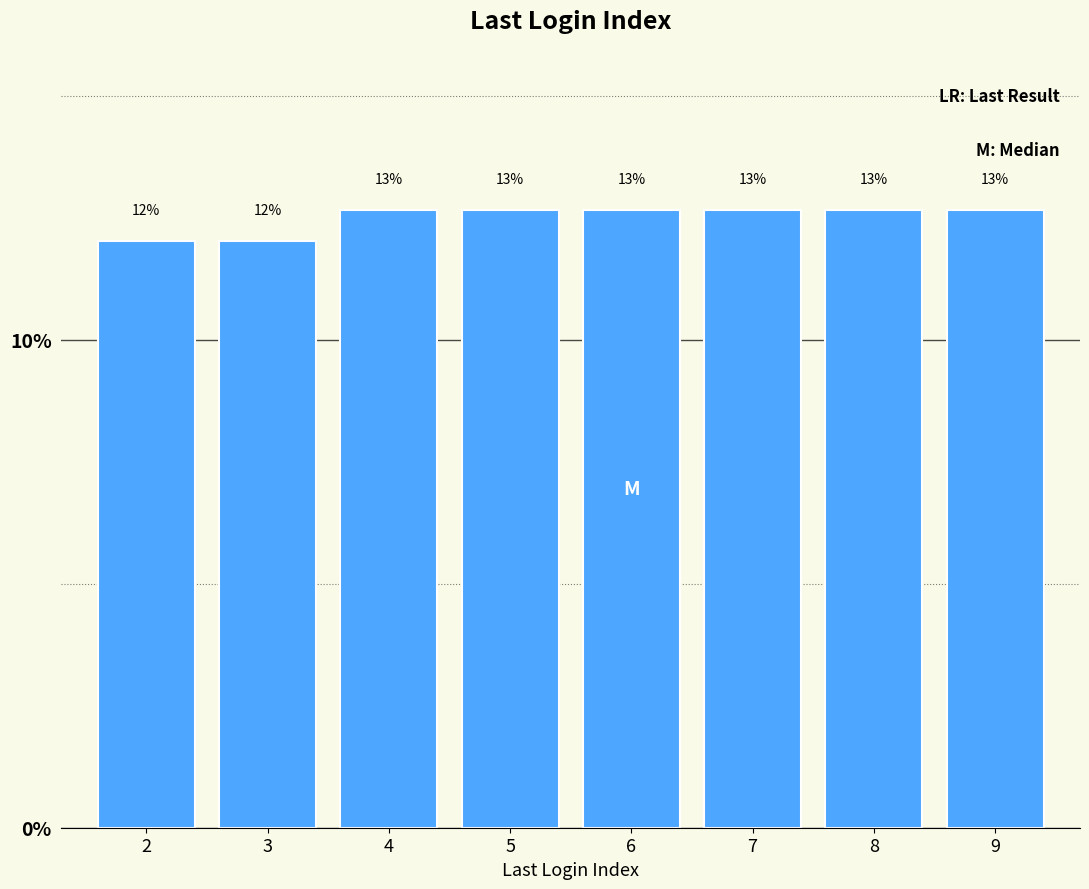

Are the bars horizontal?

No